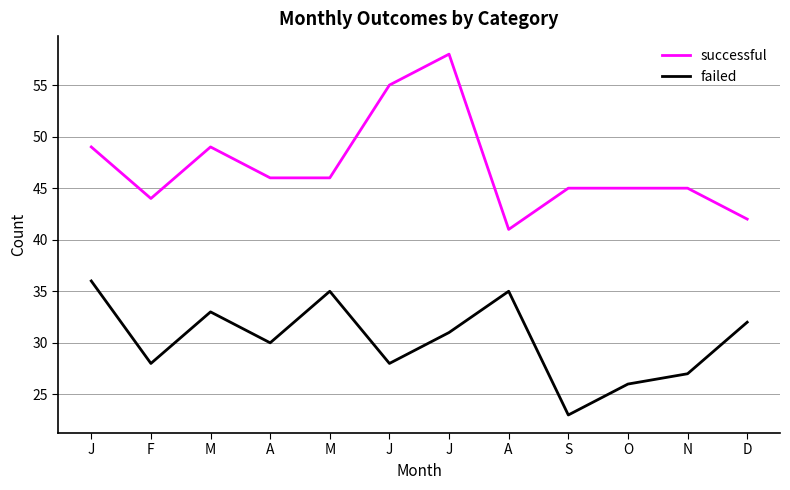

Where is the first local minimum for successful?

F